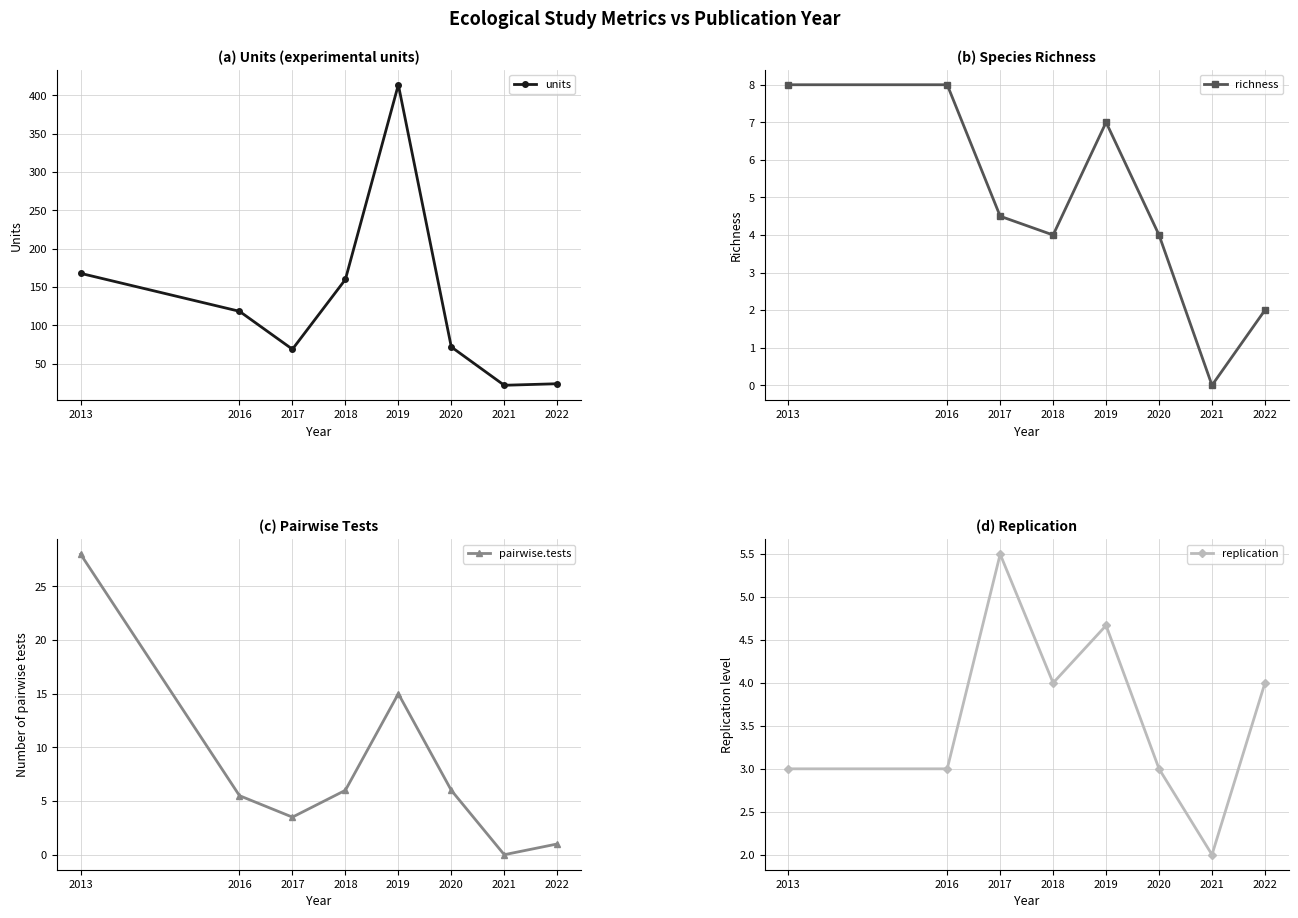

At how many categories does at least one series exceed 205?

1